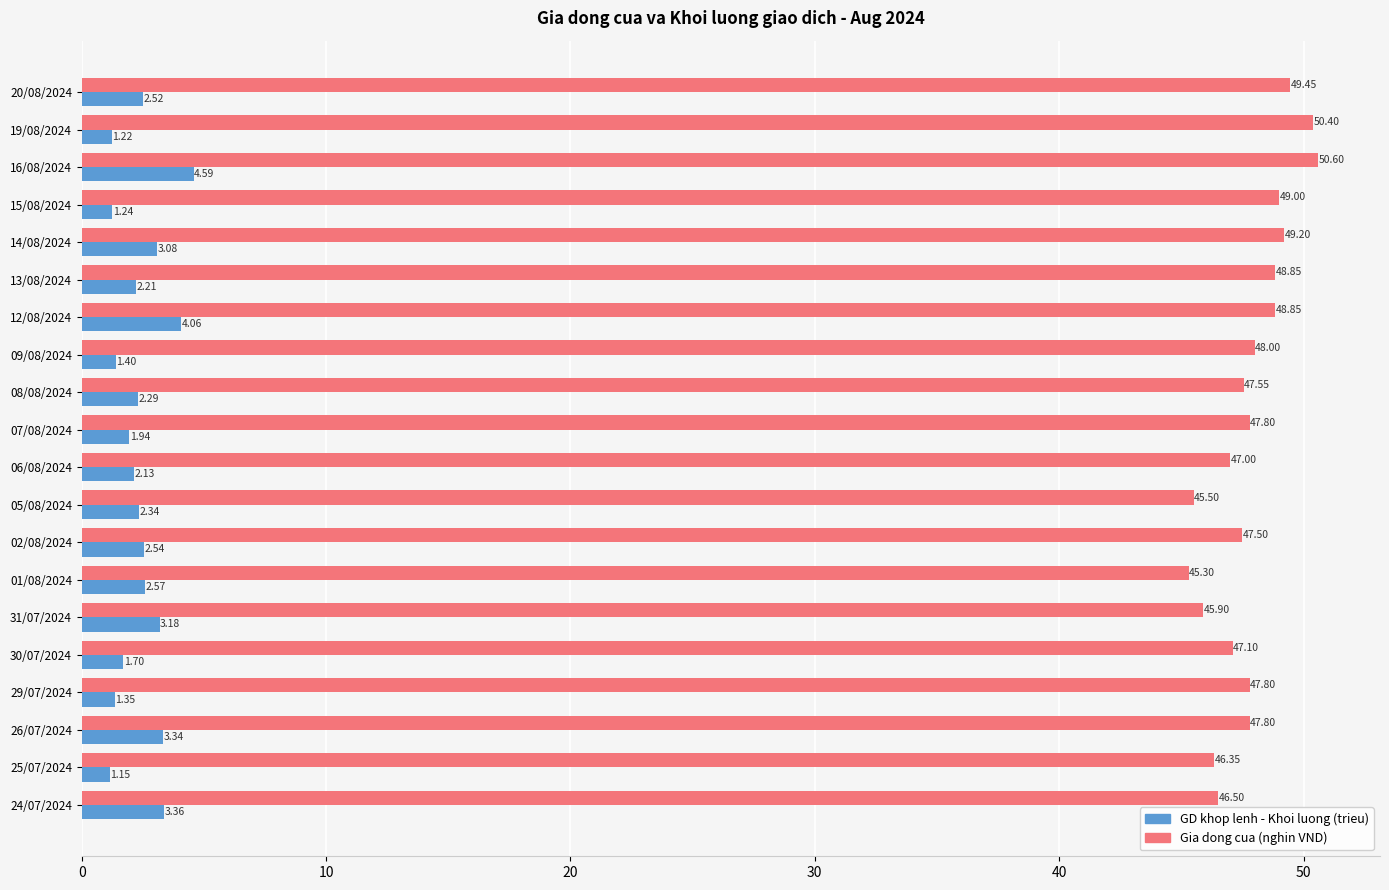

At which category does the chart reach its peak across all series?

16/08/2024